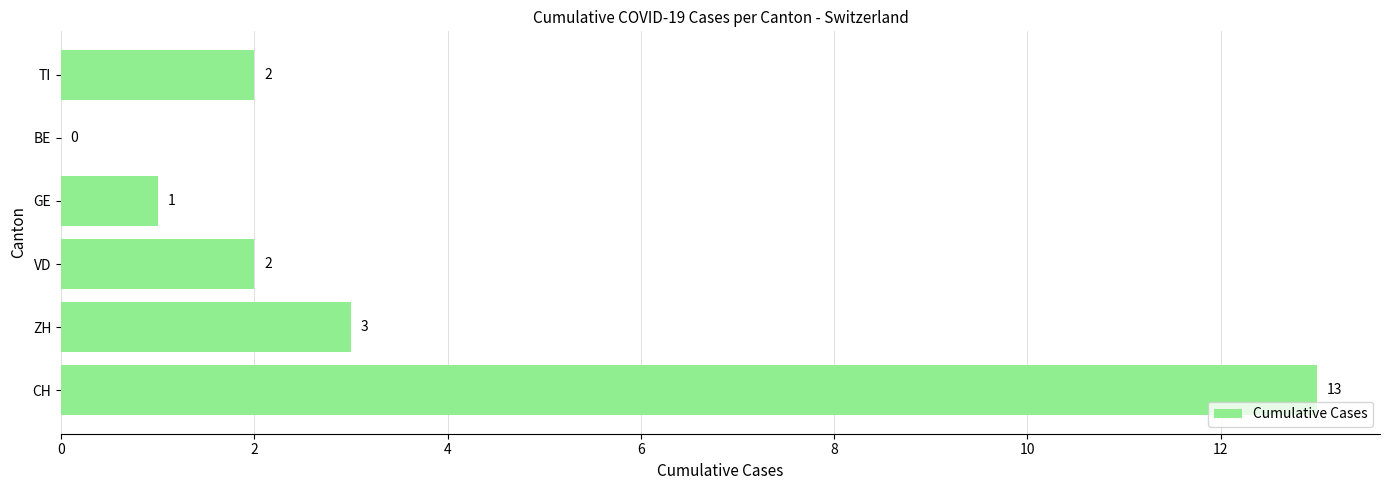

How many values are above zero?

5